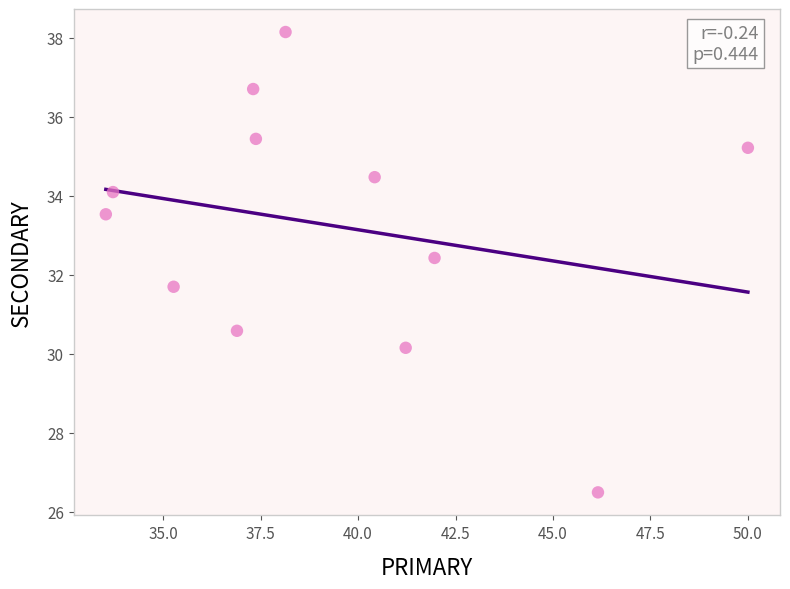

What is the average Y value?

33.2